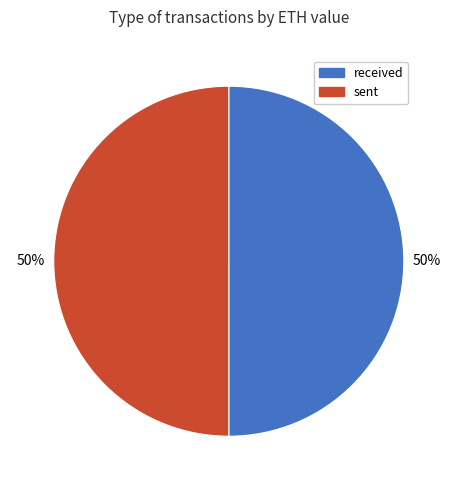

To the nearest percent, what is the average slice percentage?

50%